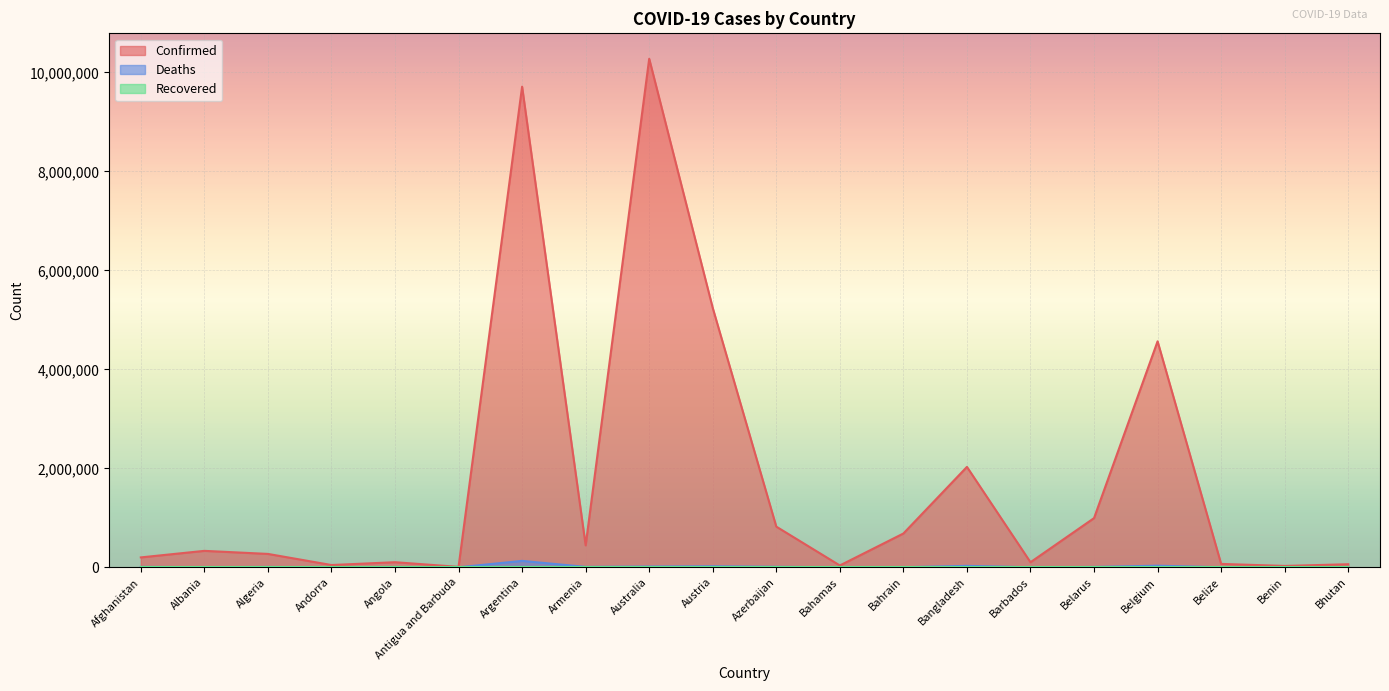

Reading right to left, transcribe all the data shown in this chart.

Confirmed: Bhutan=62095	Benin=27782	Belize=68884	Belgium=4566207	Belarus=994037	Barbados=102580	Bangladesh=2029015	Bahrain=683242	Bahamas=37309	Azerbaijan=822104	Austria=5239883	Australia=10275681	Armenia=443785	Argentina=9711355	Antigua and Barbuda=9098	Angola=103131	Andorra=46275	Algeria=270701	Albania=332472	Afghanistan=200202
Deaths: Bhutan=21	Benin=163	Belize=686	Belgium=32716	Belarus=7118	Barbados=560	Bangladesh=29380	Bahrain=1520	Bahamas=833	Azerbaijan=9927	Austria=20823	Australia=15369	Armenia=8691	Argentina=129937	Antigua and Barbuda=146	Angola=1917	Andorra=155	Algeria=6881	Albania=3589	Afghanistan=7804